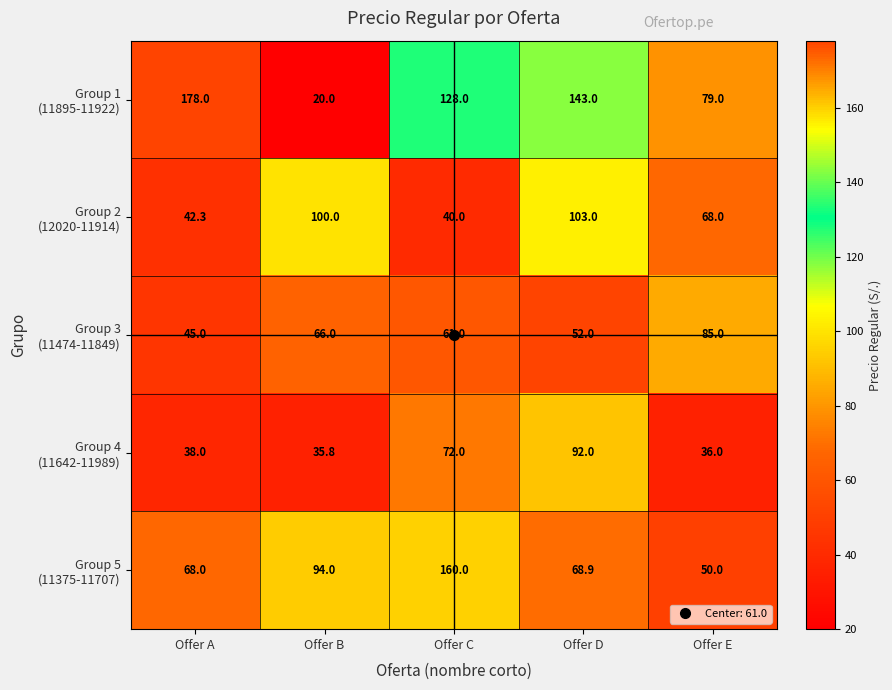

At which category is the sum across all series the highest?

Offer C